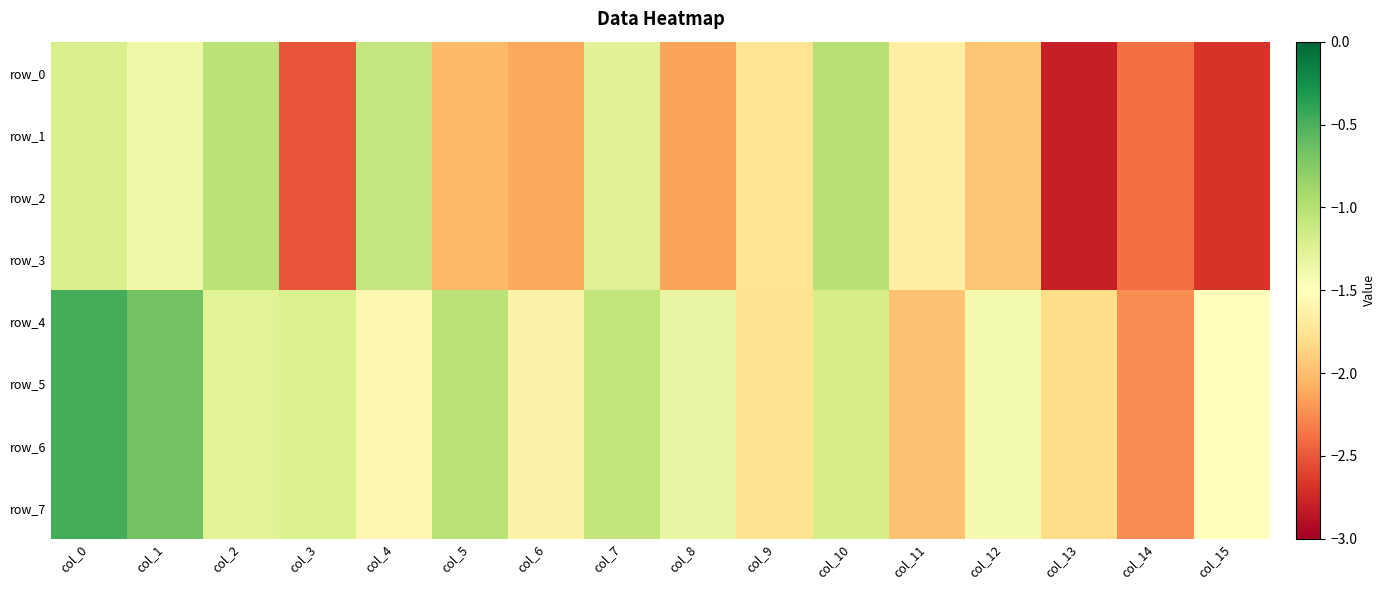

At how many categories does at least one series exceed -1?

3